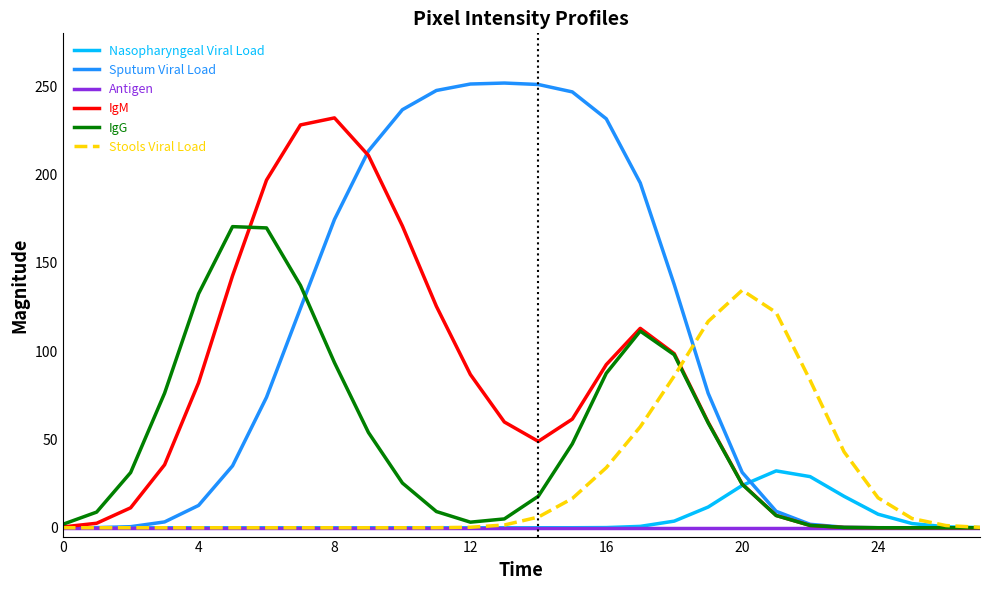

Which series has the largest total across all categories?

Sputum Viral Load